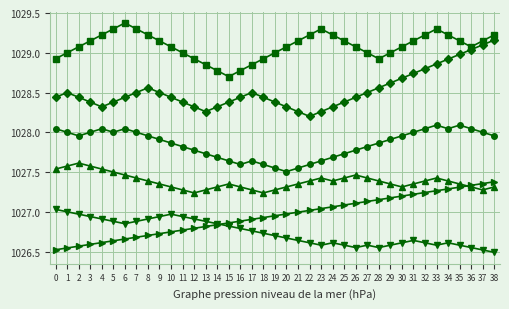

At which category does the chart reach its minimum across all series?

38